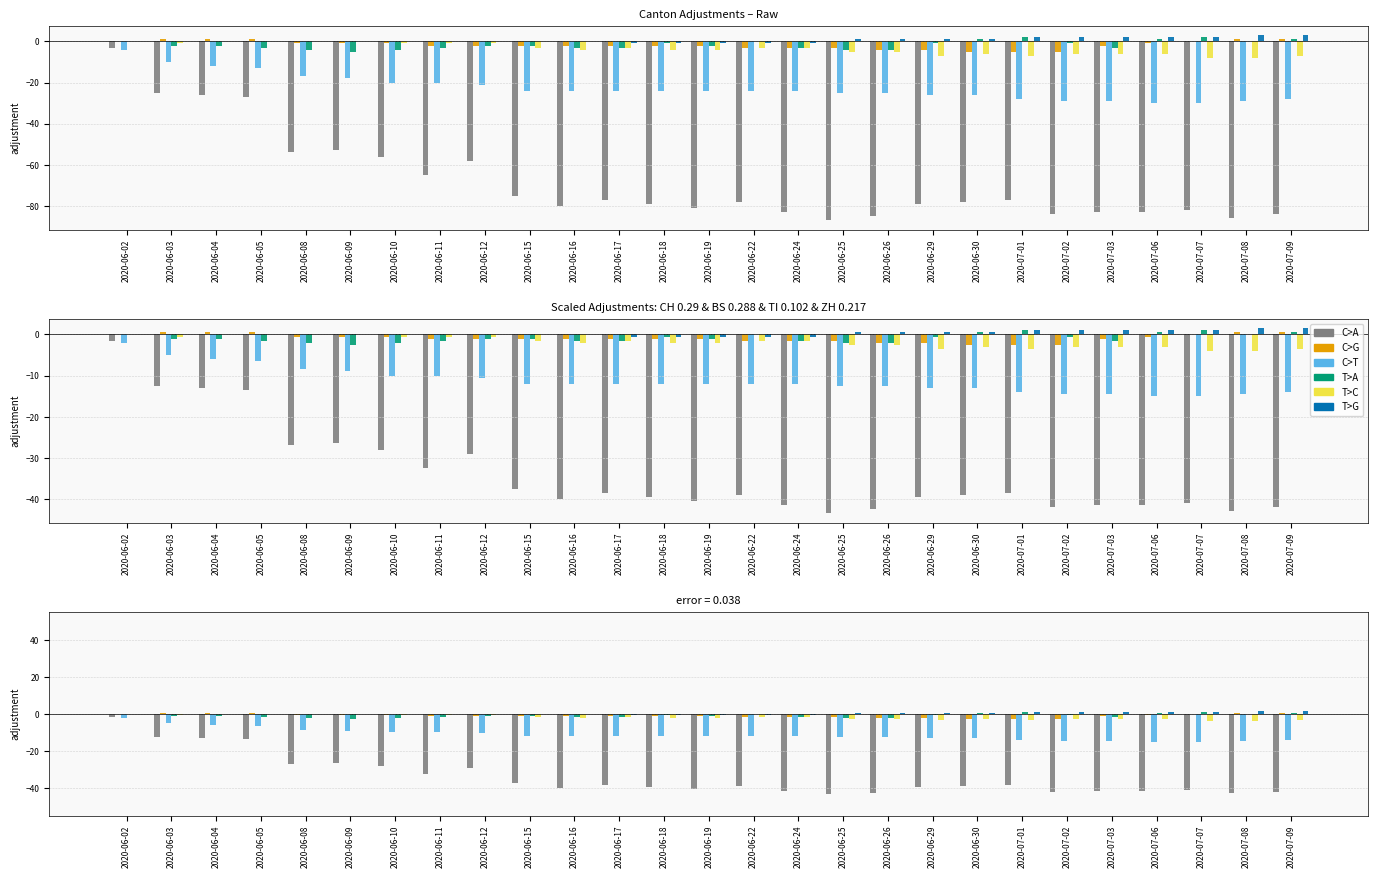

At which category is the sum across all series the highest?

2020-06-02